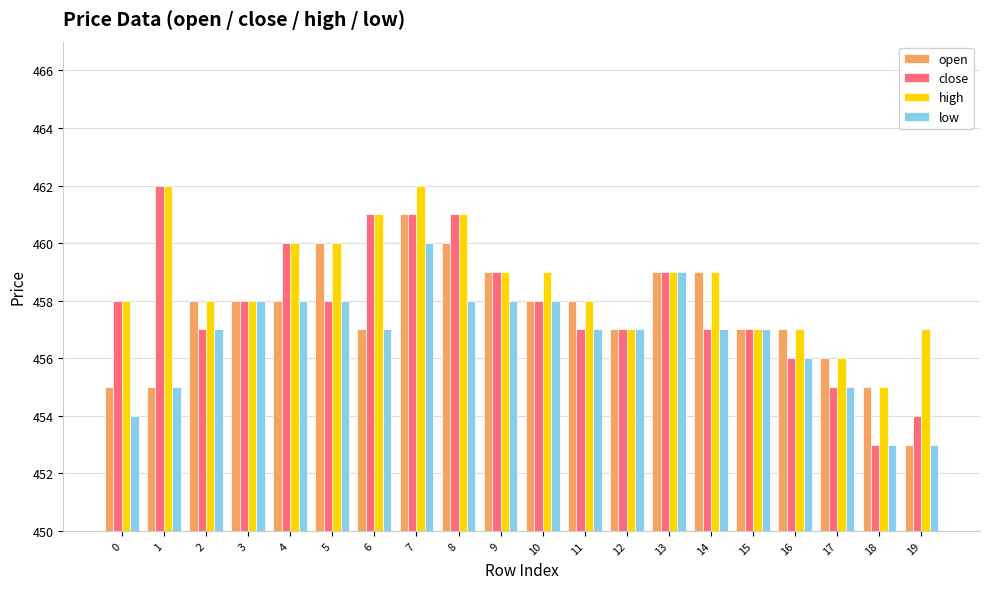

Which category has the lowest value in the close series?

18